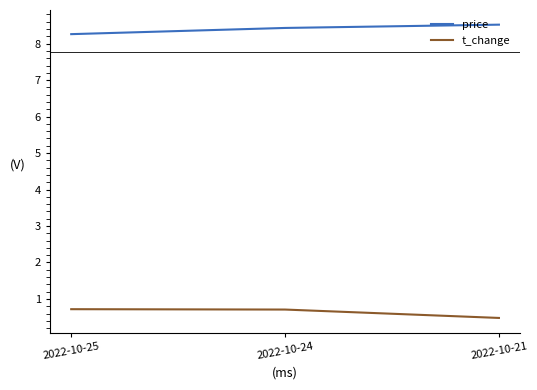

What is the average value of the price series?

8.4